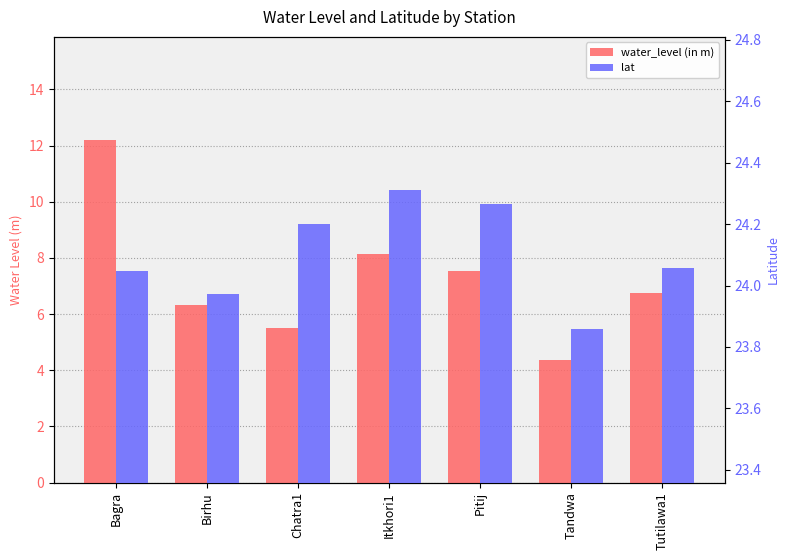

Are the bars horizontal?

No